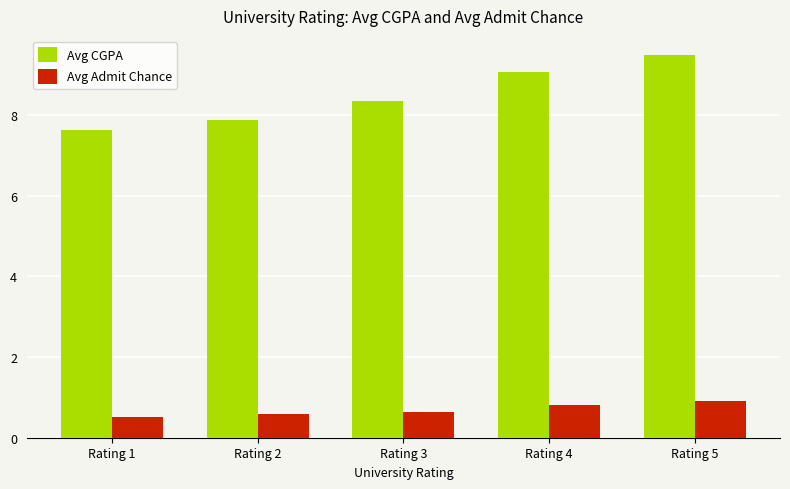

Rank the series by their average value, from highest to lowest.

Avg CGPA, Avg Admit Chance